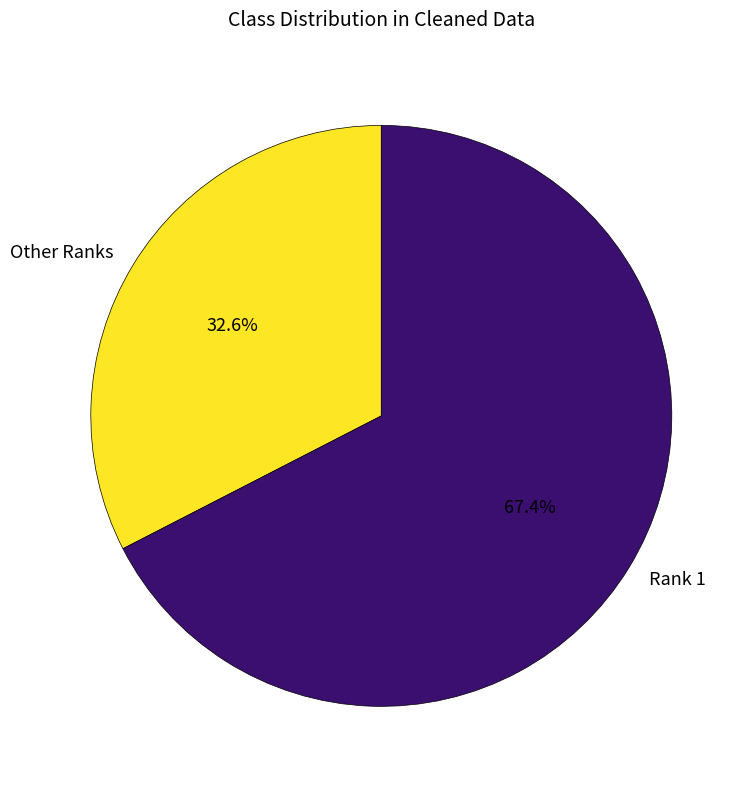

Rank the categories by value from lowest to highest.

Other Ranks, Rank 1